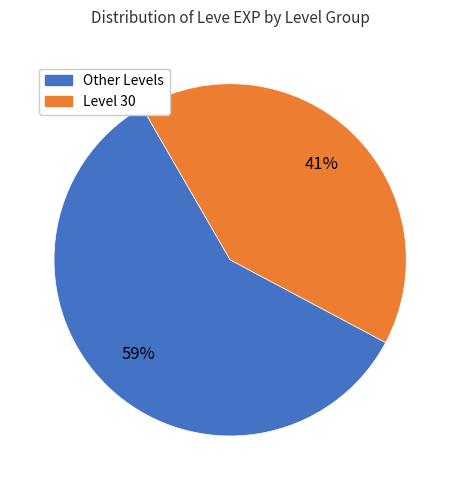

Is there a majority slice in this chart?

Yes